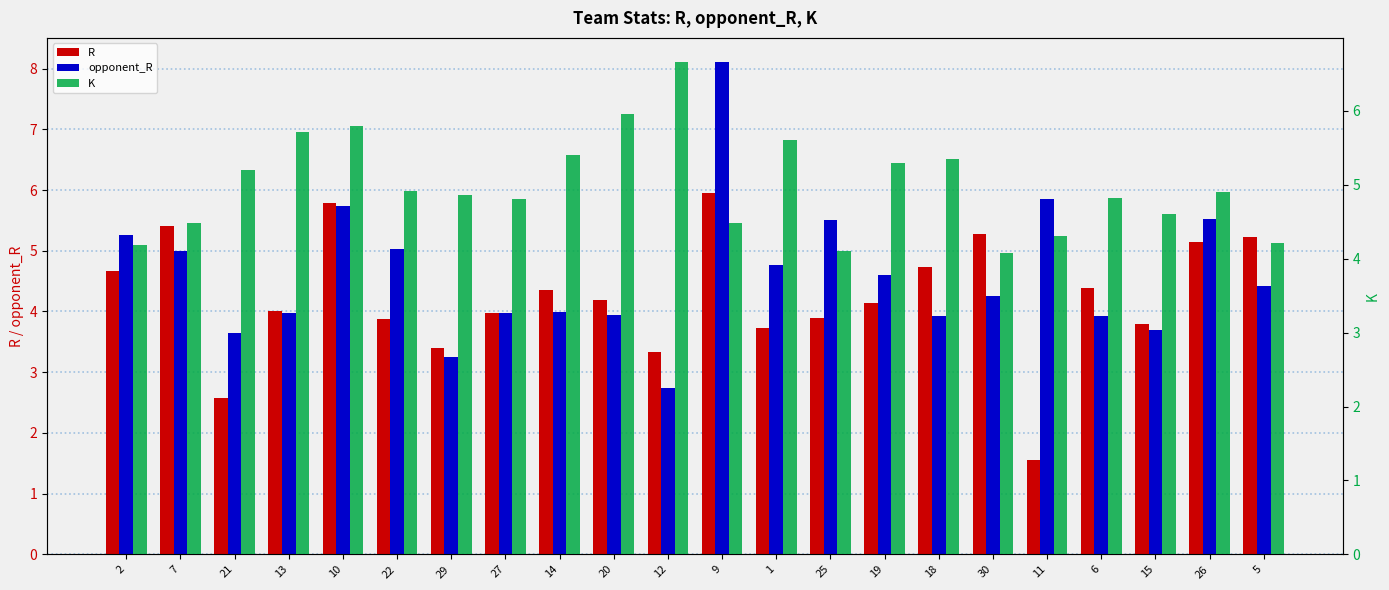

True or false: opponent_R has a value of 1.8 at 6.

False